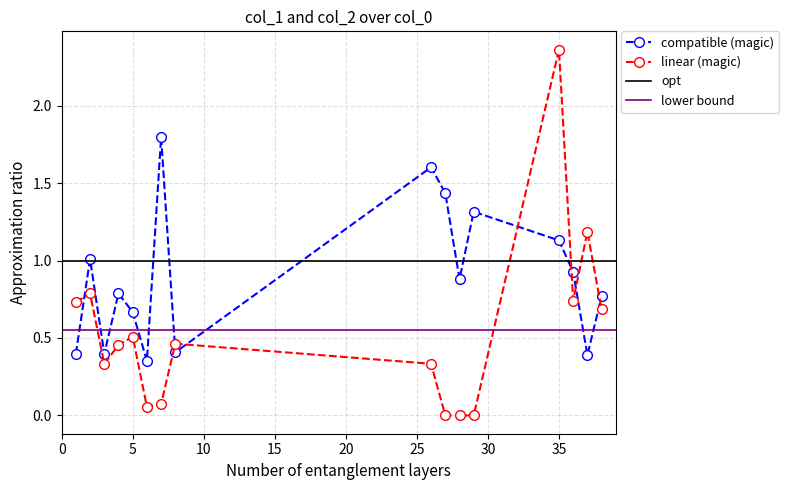

At which category is the sum across all series the highest?

35